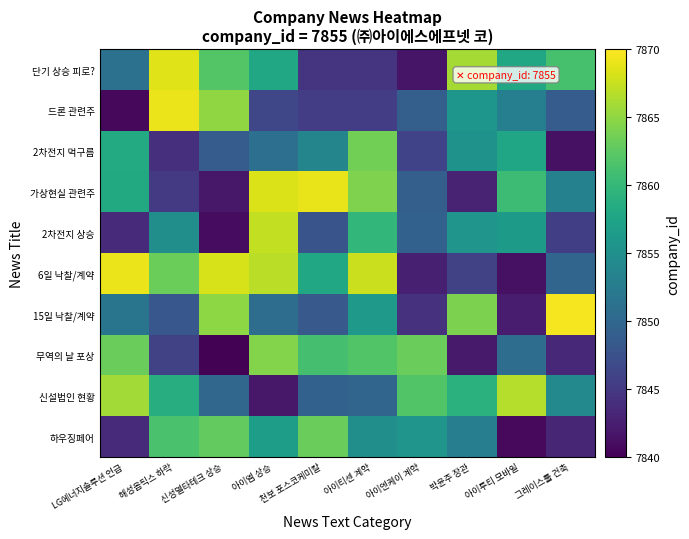

Reading left to right, extract all data points from this chart.

단기 상승 피로?: LG에너지솔루션 언급=7851.2	해성옵틱스 하락=7868.5	신성델타테크 상승=7862.0	아이엠 상승=7858.0	천보 포스코케미칼=7844.7	아이티센 계약=7844.7	아이엔케이 계약=7841.7	박윤주 장관=7866.0	아이투티 모바일=7858.0	그레이스툴 건축=7861.2
드론 관련주: LG에너지솔루션 언급=7840.6	해성옵틱스 하락=7869.1	신성델타테크 상승=7865.0	아이엠 상승=7846.4	천보 포스코케미칼=7845.5	아이티센 계약=7845.5	아이엔케이 계약=7849.1	박윤주 장관=7855.7	아이투티 모바일=7853.0	그레이스툴 건축=7848.7
2차전지 먹구름: LG에너지솔루션 언급=7858.4	해성옵틱스 하락=7844.2	신성델타테크 상승=7848.8	아이엠 상승=7851.0	천보 포스코케미칼=7853.7	아이티센 계약=7863.6	아이엔케이 계약=7846.0	박윤주 장관=7855.4	아이투티 모바일=7857.8	그레이스툴 건축=7841.4
가상현실 관련주: LG에너지솔루션 언급=7858.2	해성옵틱스 하락=7845.1	신성델타테크 상승=7842.0	아이엠 상승=7868.5	천보 포스코케미칼=7869.0	아이티센 계약=7864.3	아이엔케이 계약=7849.1	박윤주 장관=7842.9	아이투티 모바일=7860.5	그레이스툴 건축=7853.2
2차전지 상승: LG에너지솔루션 언급=7843.7	해성옵틱스 하락=7854.9	신성델타테크 상승=7841.0	아이엠 상승=7867.3	천보 포스코케미칼=7847.8	아이티센 계약=7859.9	아이엔케이 계약=7849.4	박윤주 장관=7855.6	아이투티 모바일=7856.4	그레이스툴 건축=7845.5
6일 낙찰/계약: LG에너지솔루션 언급=7869.1	해성옵틱스 하락=7863.3	신성델타테크 상승=7868.2	아이엠 상승=7866.8	천보 포스코케미칼=7857.9	아이티센 계약=7867.7	아이엔케이 계약=7842.7	박윤주 장관=7845.9	아이투티 모바일=7841.4	그레이스툴 건축=7849.8
15일 낙찰/계약: LG에너지솔루션 언급=7851.7	해성옵틱스 하락=7848.1	신성델타테크 상승=7864.9	아이엠 상승=7850.7	천보 포스코케미칼=7848.4	아이티센 계약=7856.3	아이엔케이 계약=7844.2	박윤주 장관=7864.1	아이투티 모바일=7842.2	그레이스툴 건축=7869.6
무역의 날 포상: LG에너지솔루션 언급=7863.2	해성옵틱스 하락=7846.0	신성델타테크 상승=7840.2	아이엠 상승=7864.5	천보 포스코케미칼=7861.2	아이티센 계약=7861.9	아이엔케이 계약=7863.1	박윤주 장관=7842.2	아이투티 모바일=7850.8	그레이스툴 건축=7843.5
신설법인 현황: LG에너지솔루션 언급=7865.9	해성옵틱스 하락=7858.7	신성델타테크 상승=7849.9	아이엠 상승=7841.9	천보 포스코케미칼=7849.3	아이티센 계약=7849.8	아이엔케이 계약=7861.9	박윤주 장관=7859.1	아이투티 모바일=7866.6	그레이스툴 건축=7854.2
하우징페어: LG에너지솔루션 언급=7843.6	해성옵틱스 하락=7861.4	신성델타테크 상승=7862.8	아이엠 상승=7856.8	천보 포스코케미칼=7863.1	아이티센 계약=7854.8	아이엔케이 계약=7855.7	박윤주 장관=7852.8	아이투티 모바일=7840.8	그레이스툴 건축=7843.2